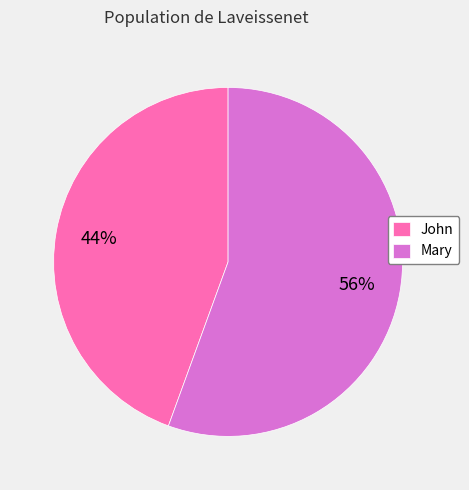

Is it true that Mary is 47% of the pie?

False